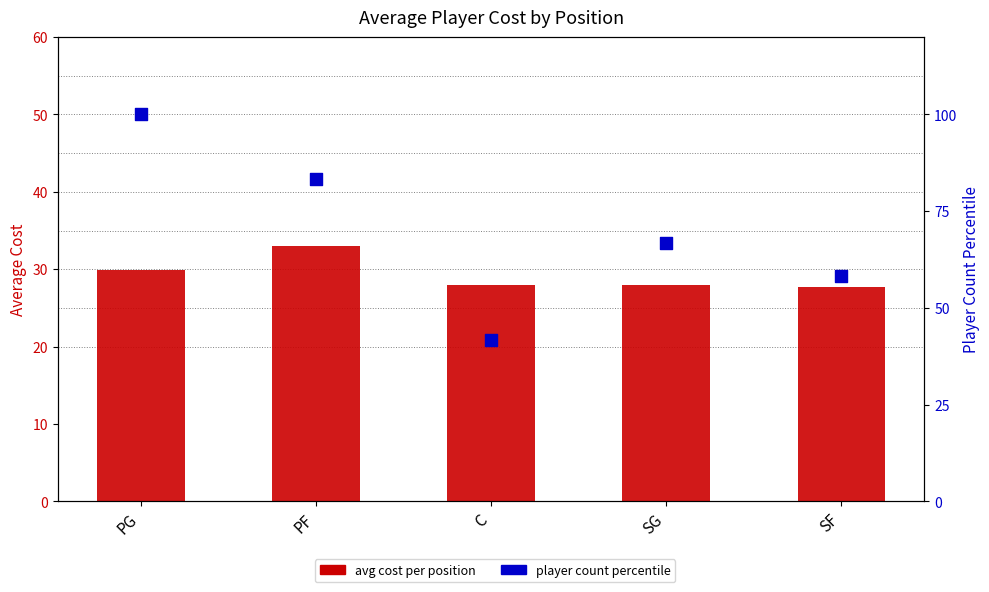

What are all the series names shown in the legend?

avg cost per position, player count percentile